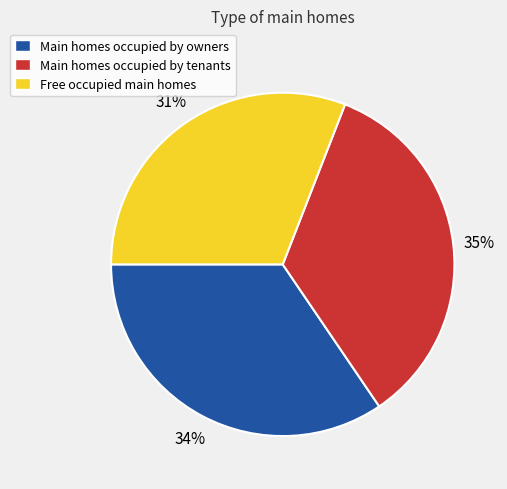

Approximately how many times larger is the value at Main homes occupied by owners compared to Free occupied main homes?

1.1